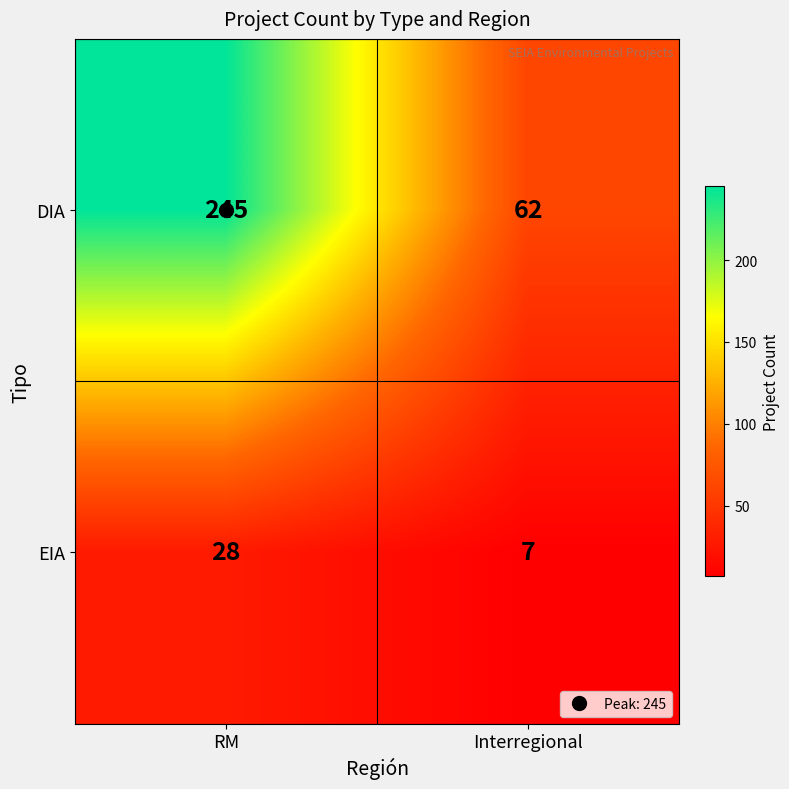

How many categories are shown in the chart?

2